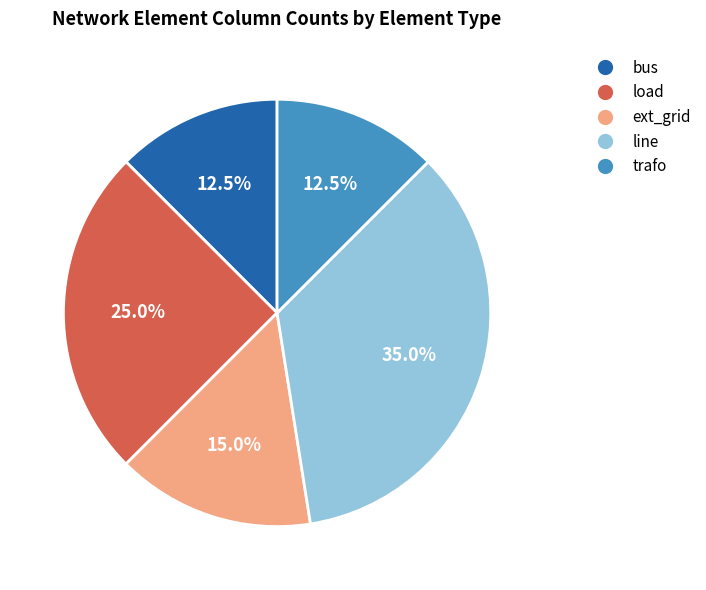

What percentage is the ext_grid slice, to the nearest percent?

15%